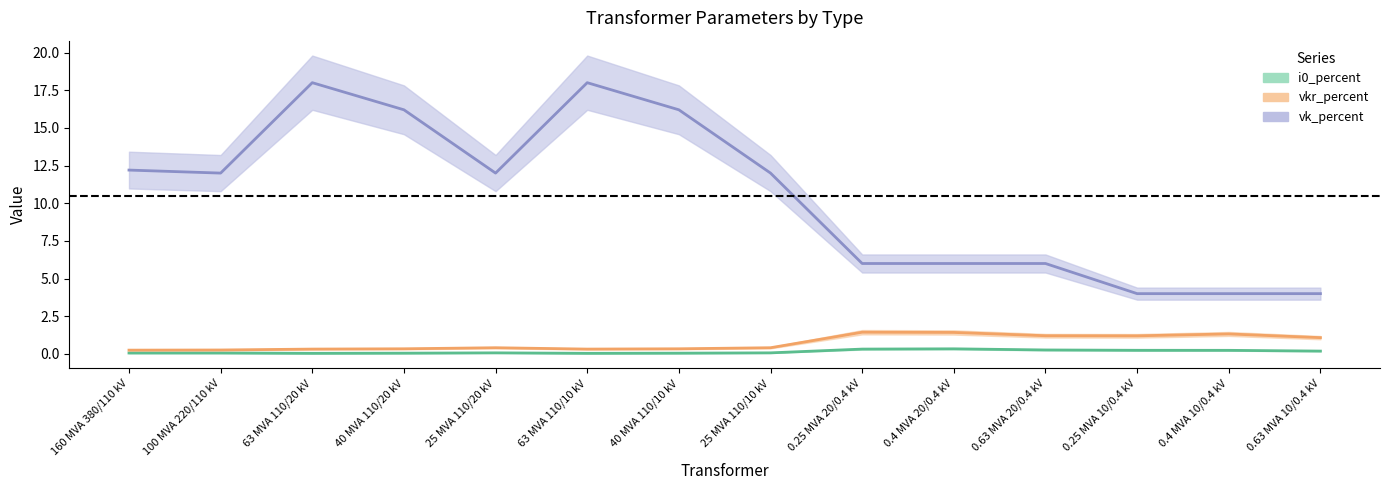

List the labels in order of vk_percent value, smallest first.

0.25 MVA 10/0.4 kV, 0.4 MVA 10/0.4 kV, 0.63 MVA 10/0.4 kV, 0.25 MVA 20/0.4 kV, 0.4 MVA 20/0.4 kV, 0.63 MVA 20/0.4 kV, 100 MVA 220/110 kV, 25 MVA 110/20 kV, 25 MVA 110/10 kV, 160 MVA 380/110 kV, 40 MVA 110/20 kV, 40 MVA 110/10 kV, 63 MVA 110/20 kV, 63 MVA 110/10 kV